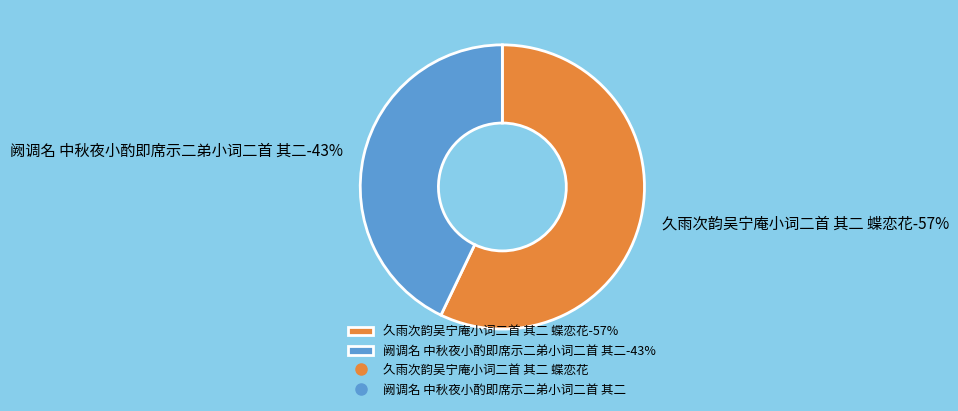

Is it true that 久雨次韵吴宁庵小词二首 其二 蝶恋花 is 57% of the pie?

True